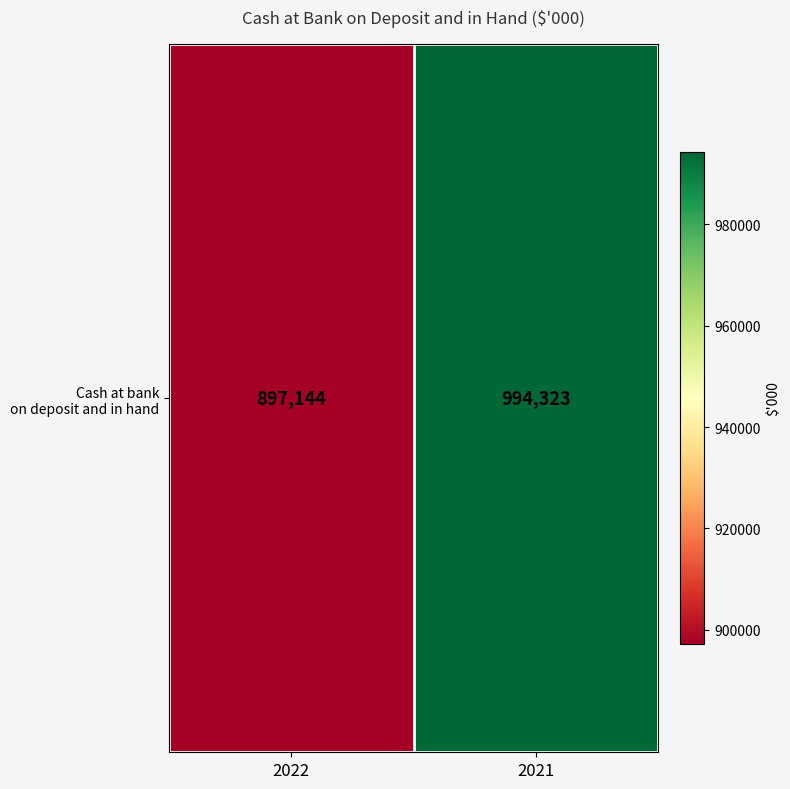

Where is the data nearest to the value 945733?

2022